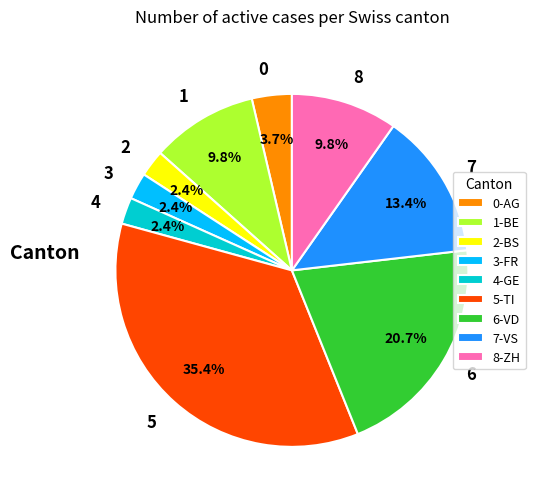

How many segments does this pie chart have?

9